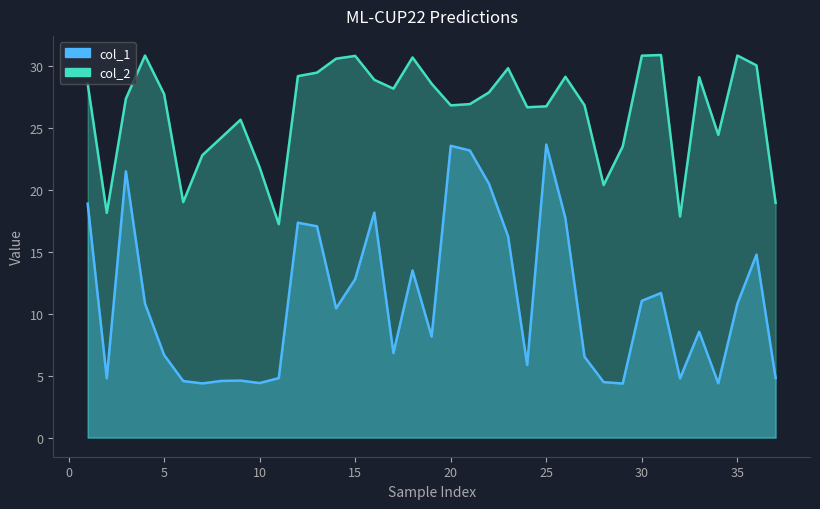

Reading right to left, transcribe all the data shown in this chart.

col_1: 4.8	14.8	10.8	4.4	8.5	4.8	11.7	11.0	4.4	4.5	6.5	17.7	23.6	5.9	16.2	20.5	23.2	23.5	8.2	13.5	6.8	18.1	12.8	10.4	17.0	17.3	4.8	4.4	4.6	4.6	4.4	4.6	6.7	10.8	21.5	4.8	18.9
col_2: 18.9	30.0	30.8	24.4	29.1	17.8	30.9	30.8	23.5	20.4	26.8	29.1	26.7	26.6	29.8	27.8	26.9	26.8	28.5	30.7	28.1	28.9	30.8	30.6	29.4	29.2	17.2	21.8	25.6	24.2	22.8	19.0	27.7	30.8	27.3	18.1	28.5